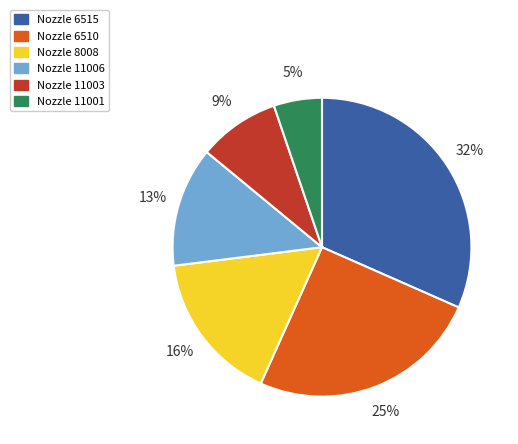

What is the smallest slice in the pie chart?

Nozzle 11001